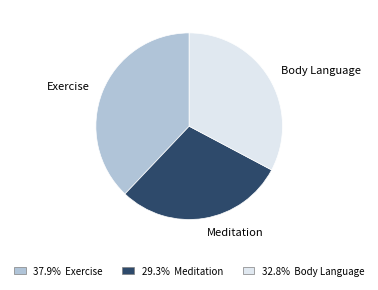

Is it true that Meditation is 29% of the pie?

True